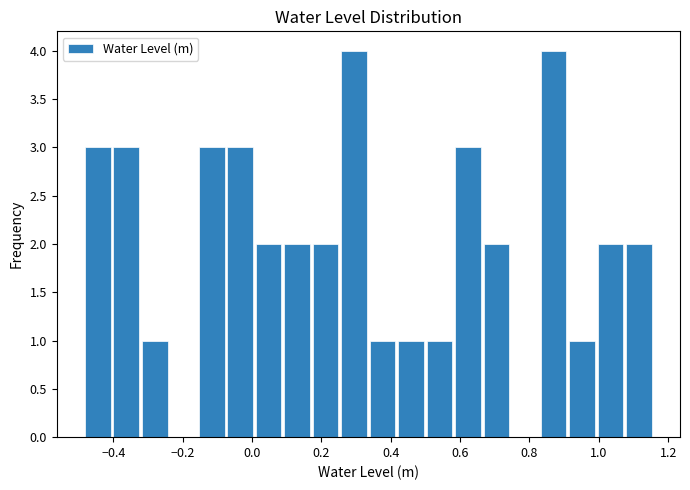

Reading left to right, transcribe this chart: for each bar, give the range it covers on the x-axis and its height. Neither the bar edges nor the heights are printed on the chart, so give them approximately, as read against the axes.

-0.48 to -0.40: 3
-0.40 to -0.32: 3
-0.32 to -0.24: 1
-0.24 to -0.16: 0
-0.16 to -0.08: 3
-0.08 to 0.00: 3
0.00 to 0.08: 2
0.08 to 0.18: 2
0.18 to 0.26: 2
0.26 to 0.34: 4
0.34 to 0.42: 1
0.42 to 0.50: 1
0.50 to 0.58: 1
0.58 to 0.66: 3
0.66 to 0.74: 2
0.74 to 0.82: 0
0.82 to 0.92: 4
0.92 to 1.00: 1
1.00 to 1.08: 2
1.08 to 1.16: 2